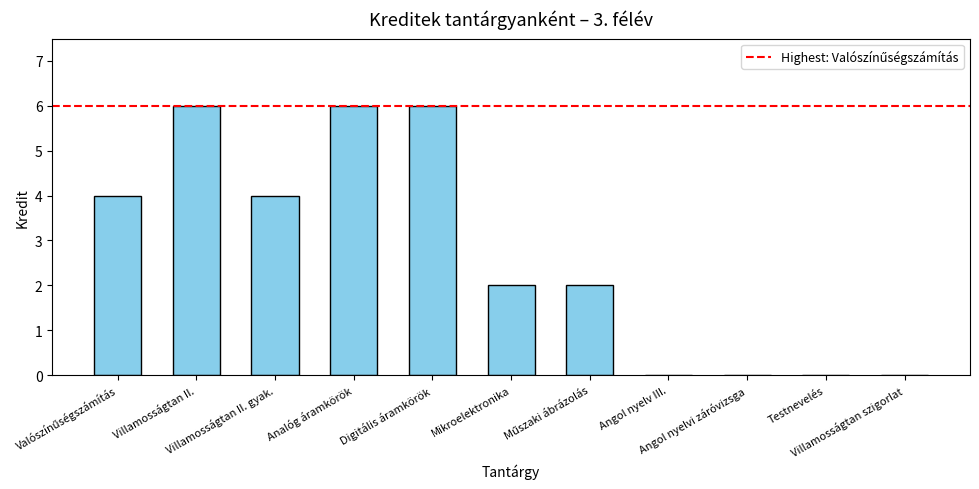

Count the number of data series in this chart.

1